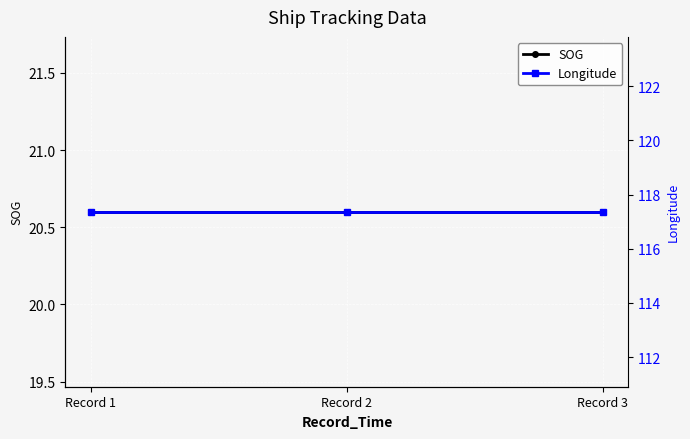

Which category has the highest value across all series?

Record 1